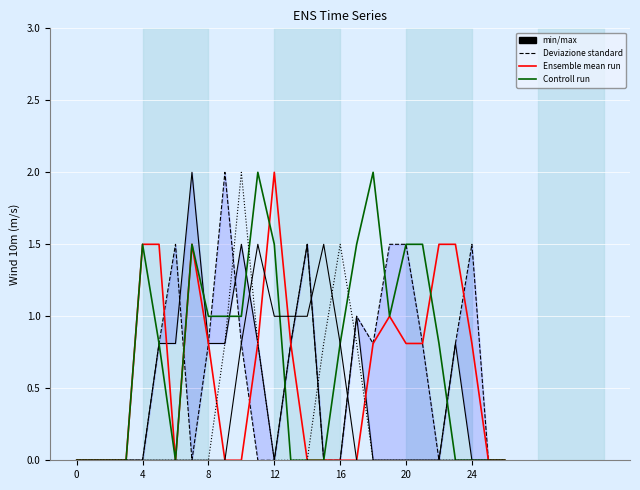

Which series changed the most between 16 and 9?

Deviazione standard